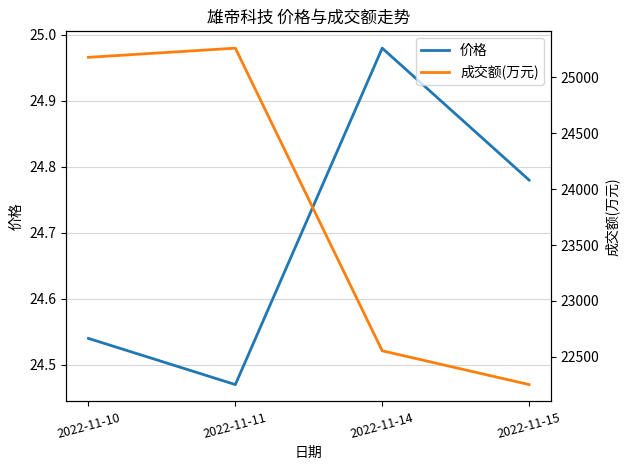

Is it true that 价格 equals 33.4 at 2022-11-15?

False